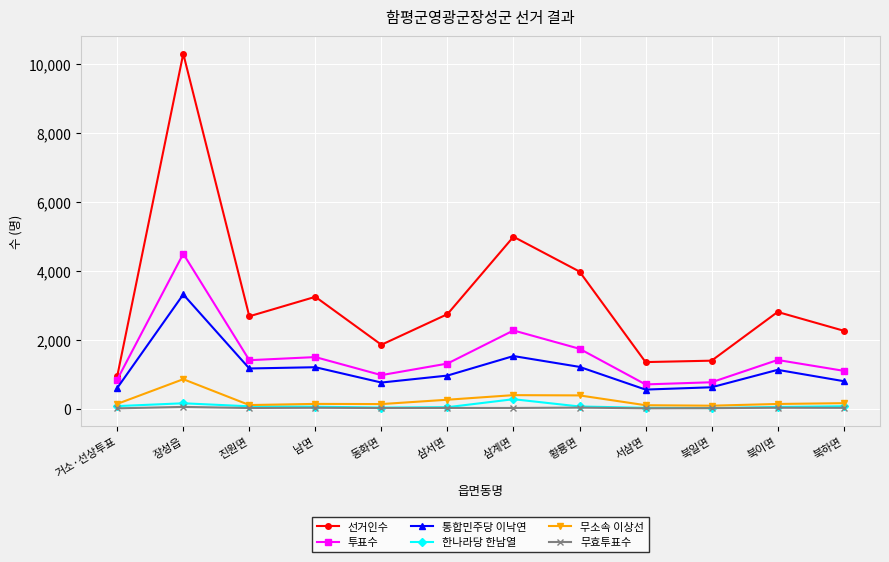

Which series changed the most between 황룡면 and 서삼면?

선거인수